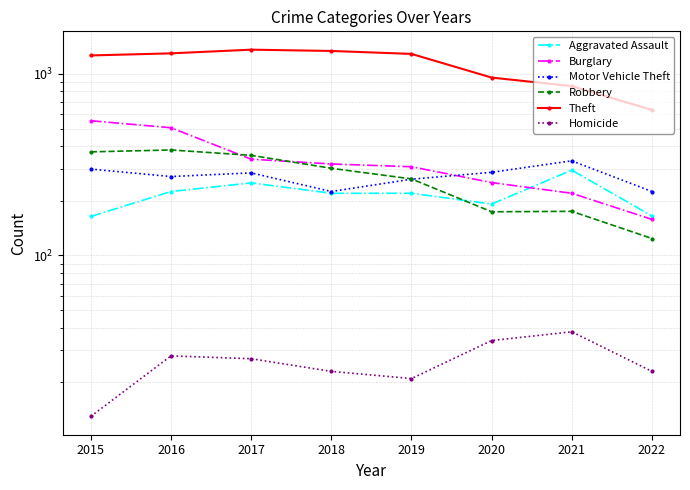

Is it true that Aggravated Assault equals 220 at 2018?

True